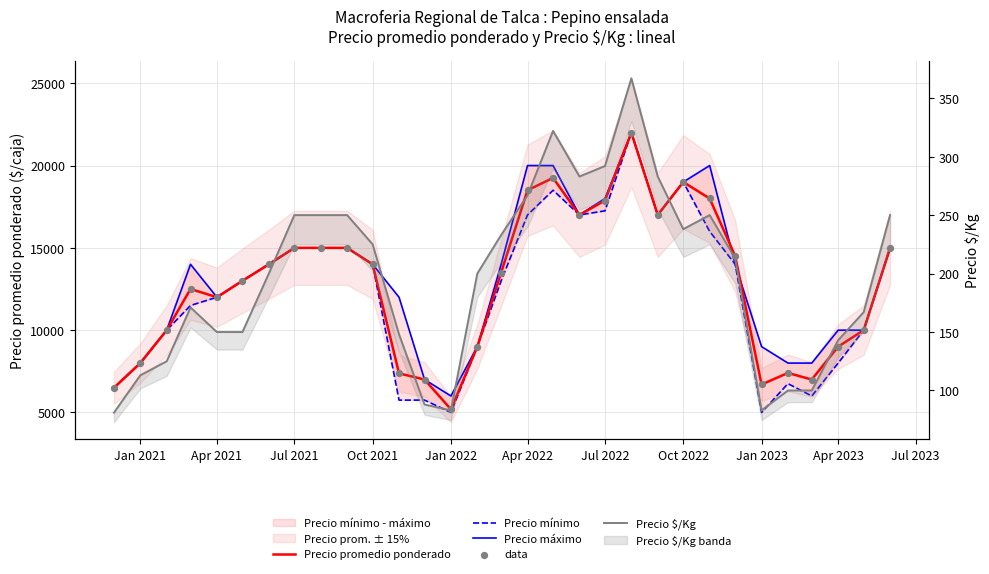

Which series contains the lowest Y value?

Precio $/Kg